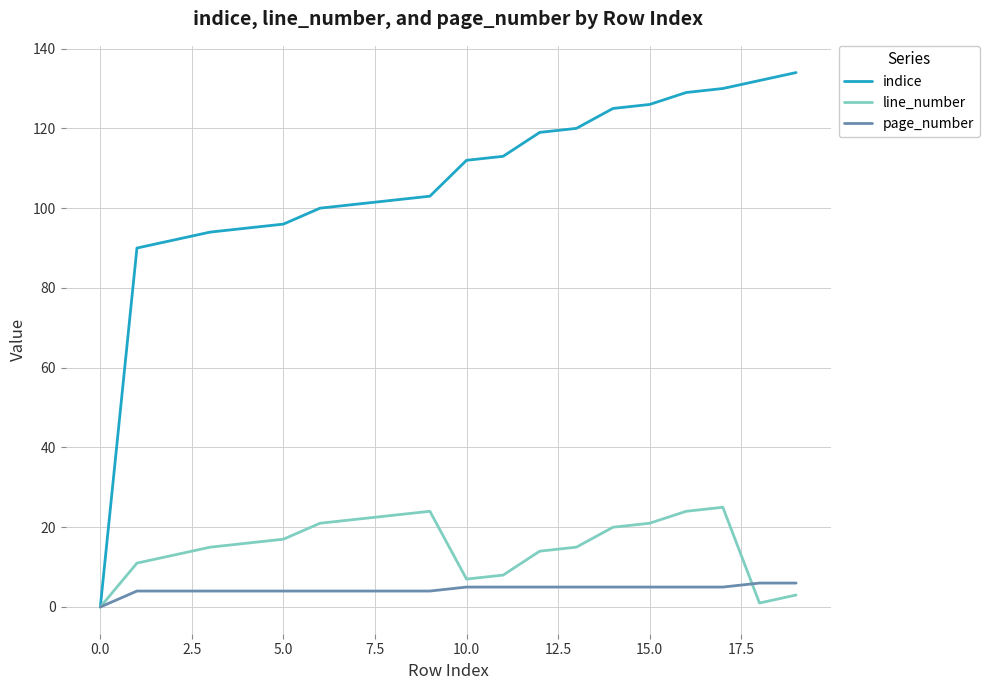

How many values in line_number are above zero?

19